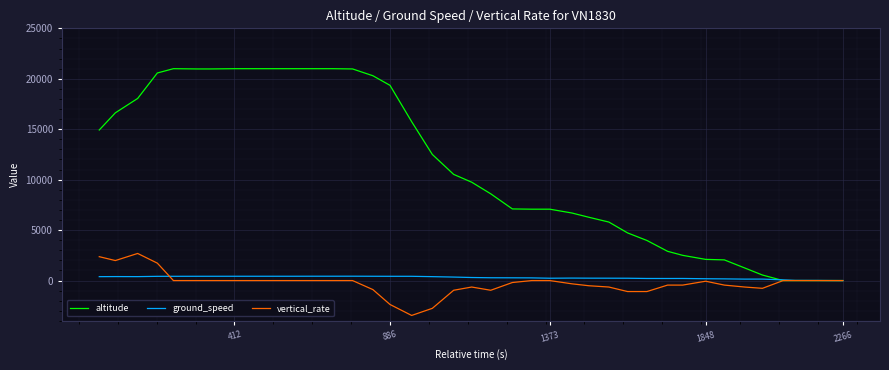

Which series ends up on top after the final intersection of ground_speed and altitude?

altitude